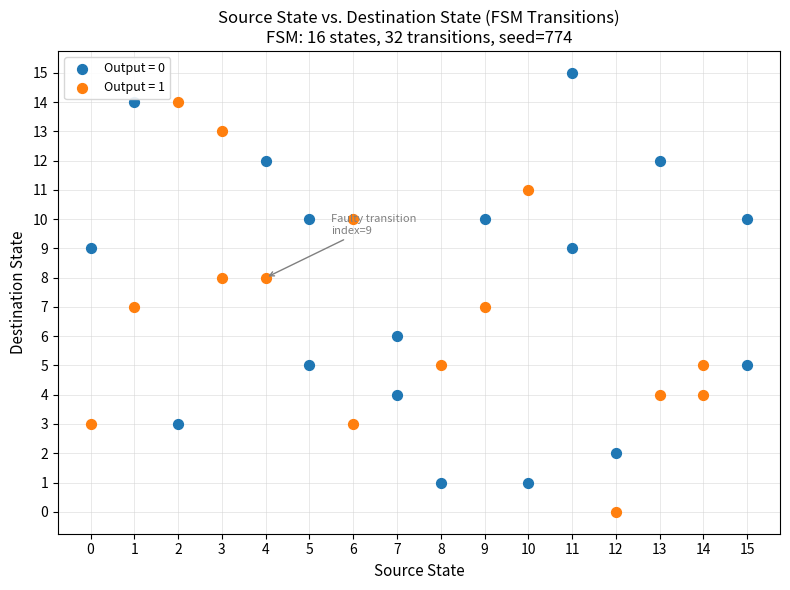

Which series reaches the minimum Y coordinate?

Output = 1